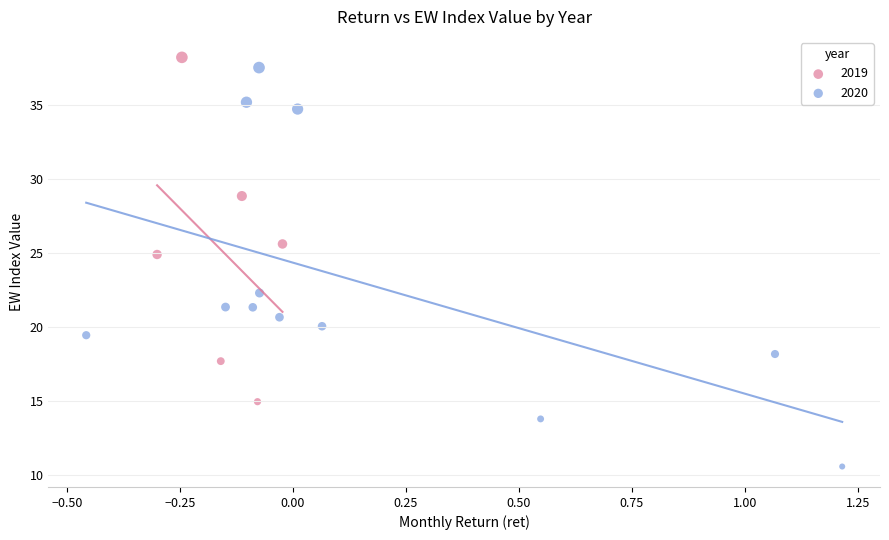

Which series has the widest spread of Y values?

2020